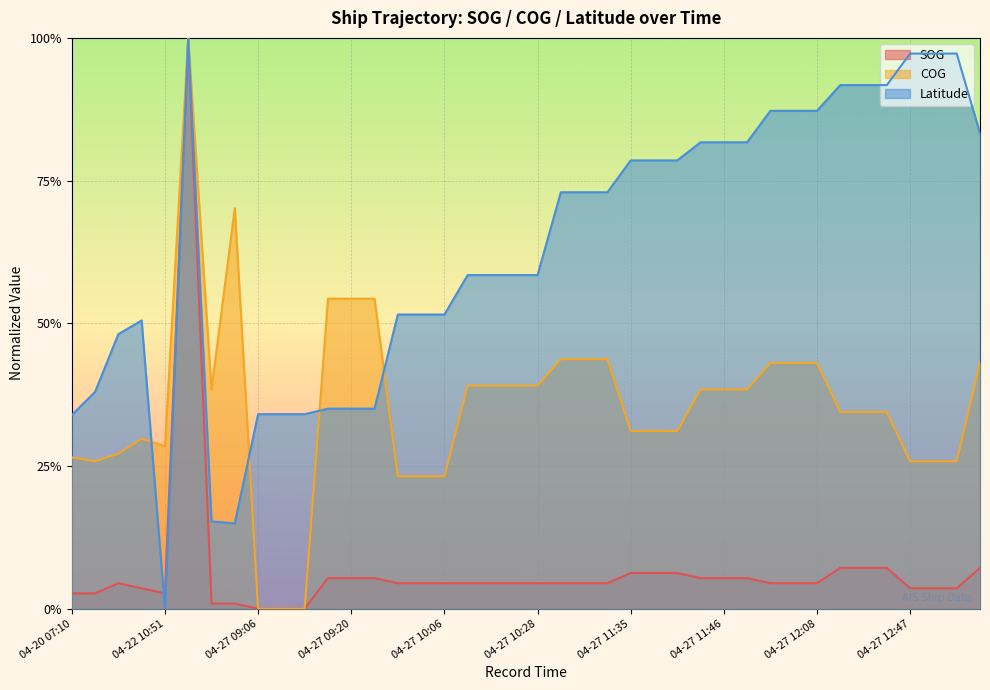

True or false: SOG and Latitude intersect in this chart.

True